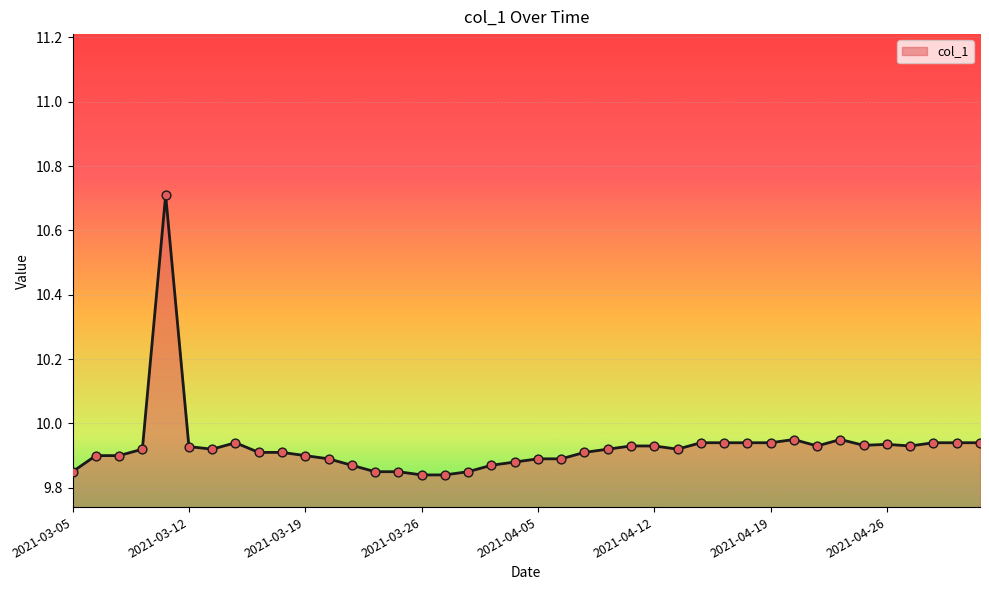

What is the difference between the maximum and minimum values?

0.9